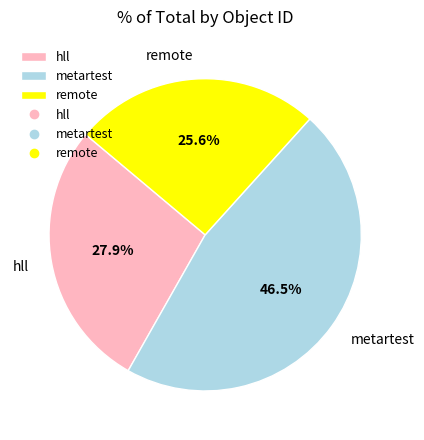

Combined, what portion of the pie is hll and remote?

53.5%